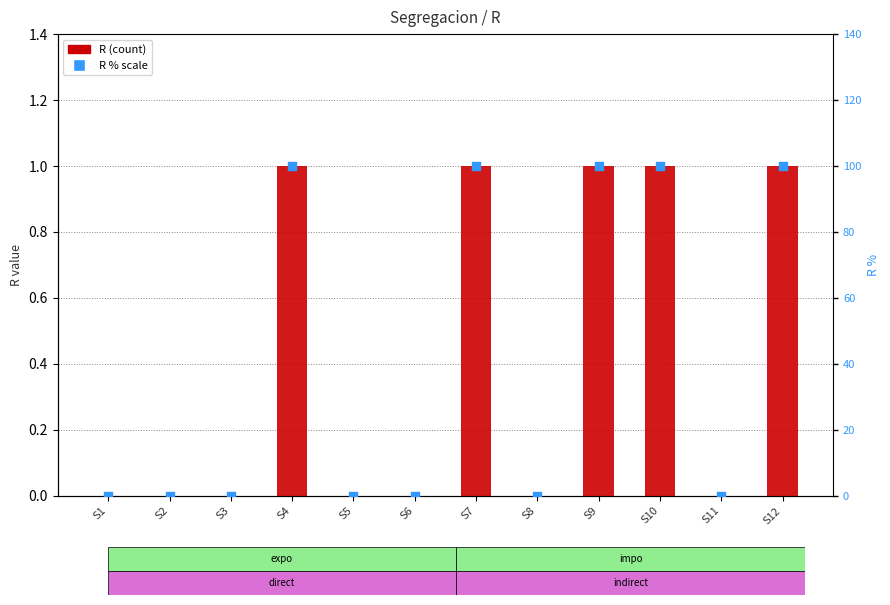

What is the total value across all series at S10?

101